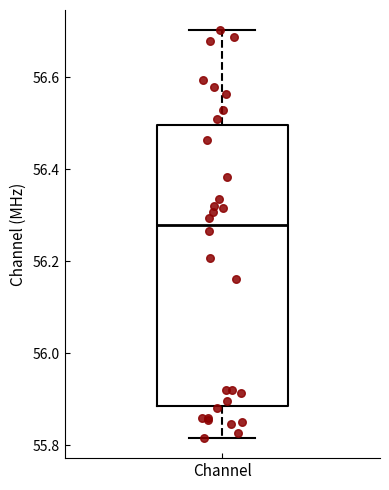

Where is the upper edge of the box for Channel on the y-axis? The values are not printed on the chart, so give them approximately, as read against the axis.

56.50